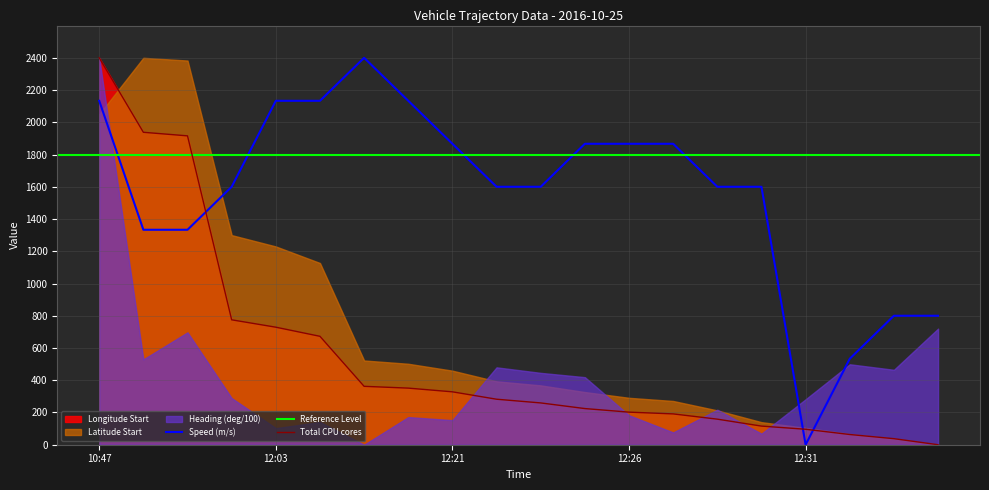

The value of Total CPU cores at 12:21 is 328.1. True or false?

True